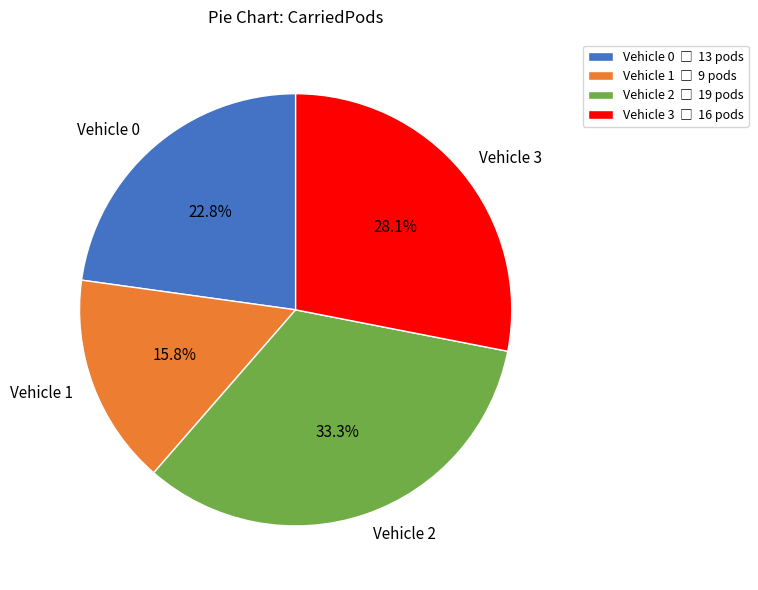

The Vehicle 2 slice represents 33% of the pie. True or false?

True